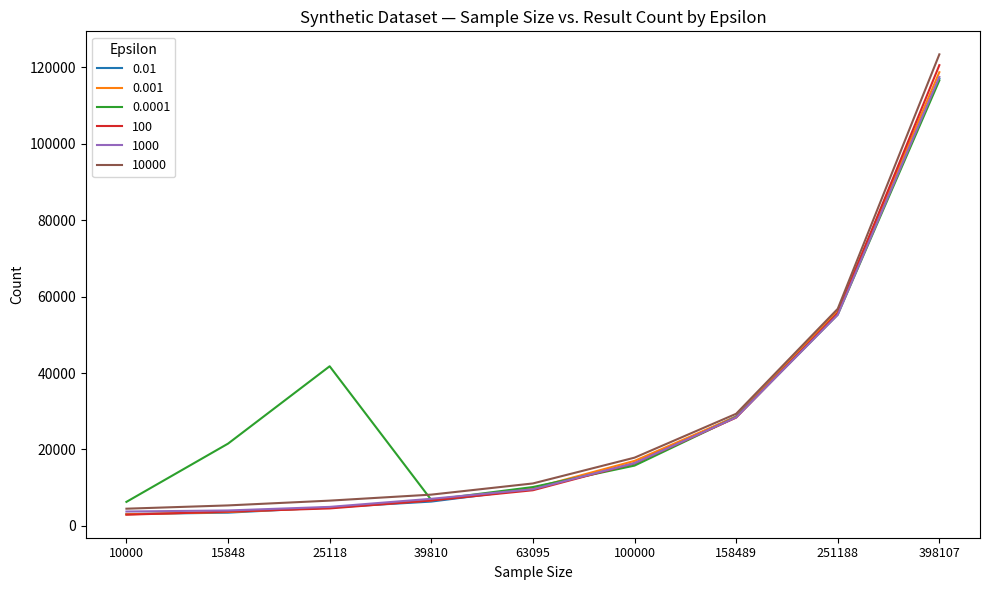

True or false: 10000 and 0.0001 cross at least once.

True